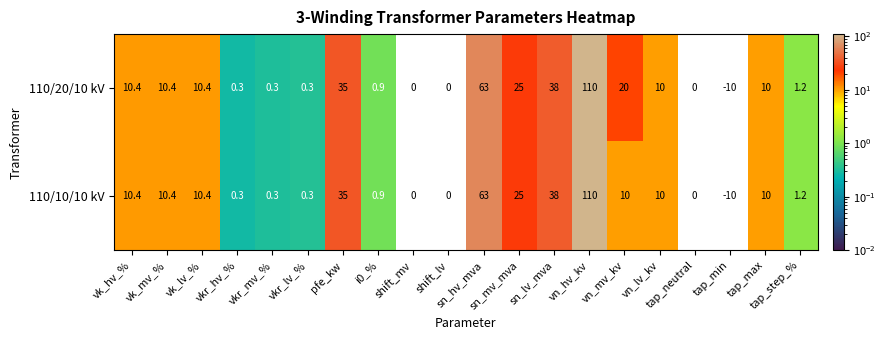

At which category is the sum across all series the highest?

vn_hv_kv